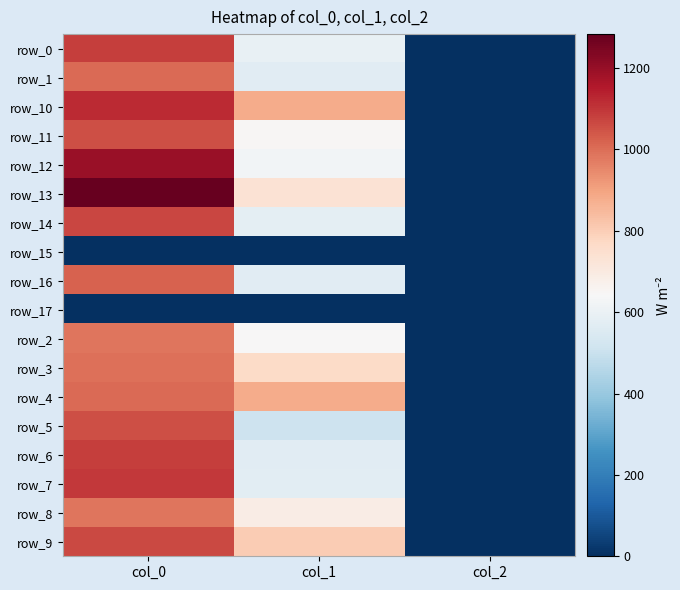

The row_4 series shows 483.1 at col_0. True or false?

False